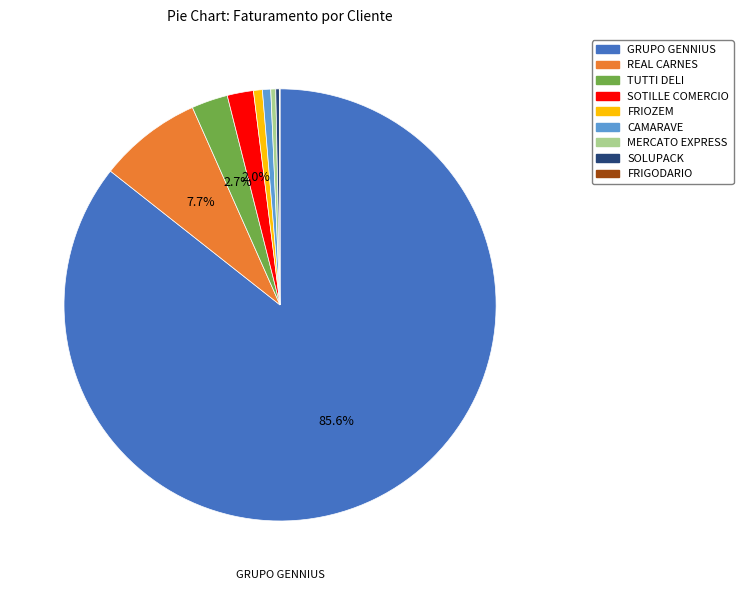

What percentage is the FRIOZEM slice, to the nearest percent?

1%